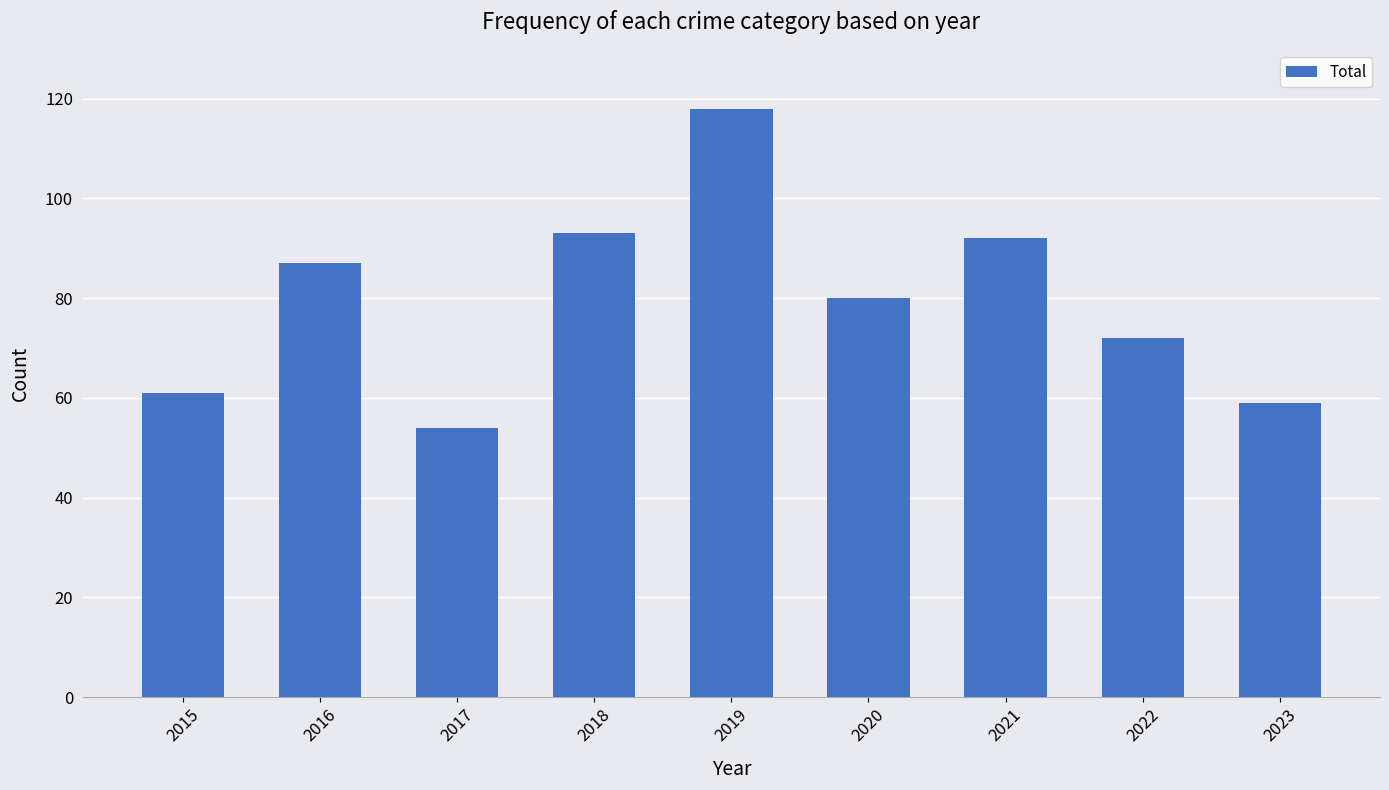

Which category has the lowest value across all series?

2017